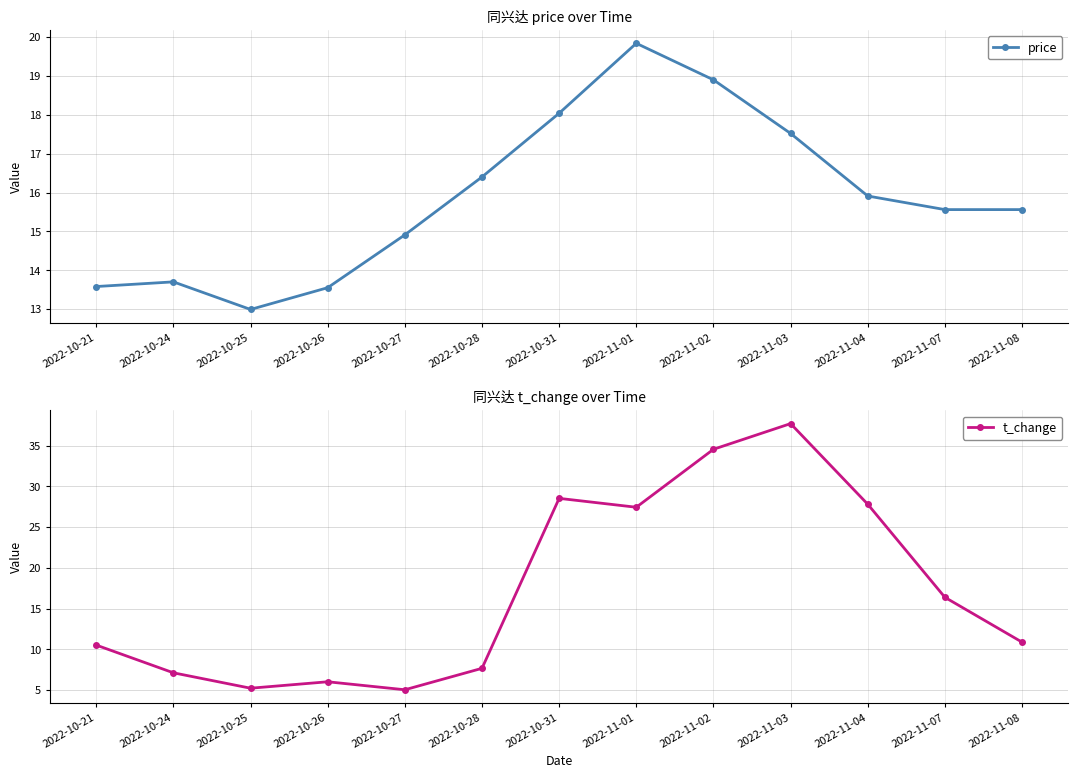

What are all the series names shown in the legend?

price, t_change